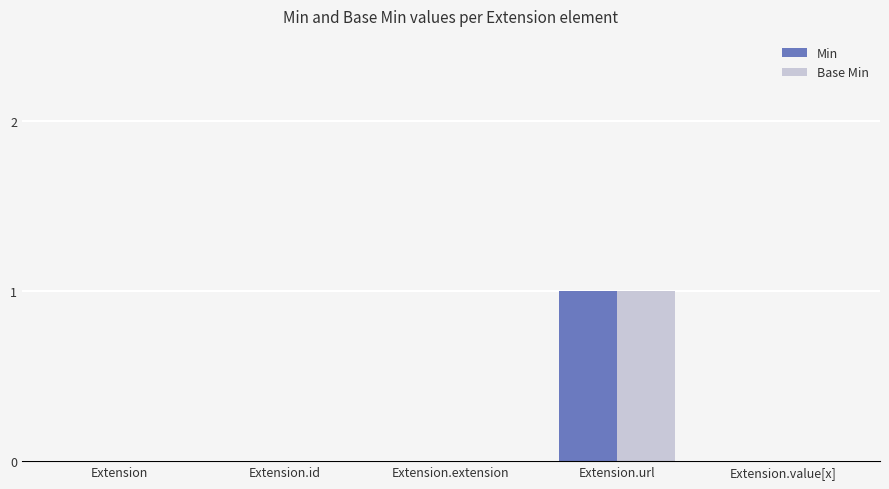

Does the chart contain stacked bars?

No